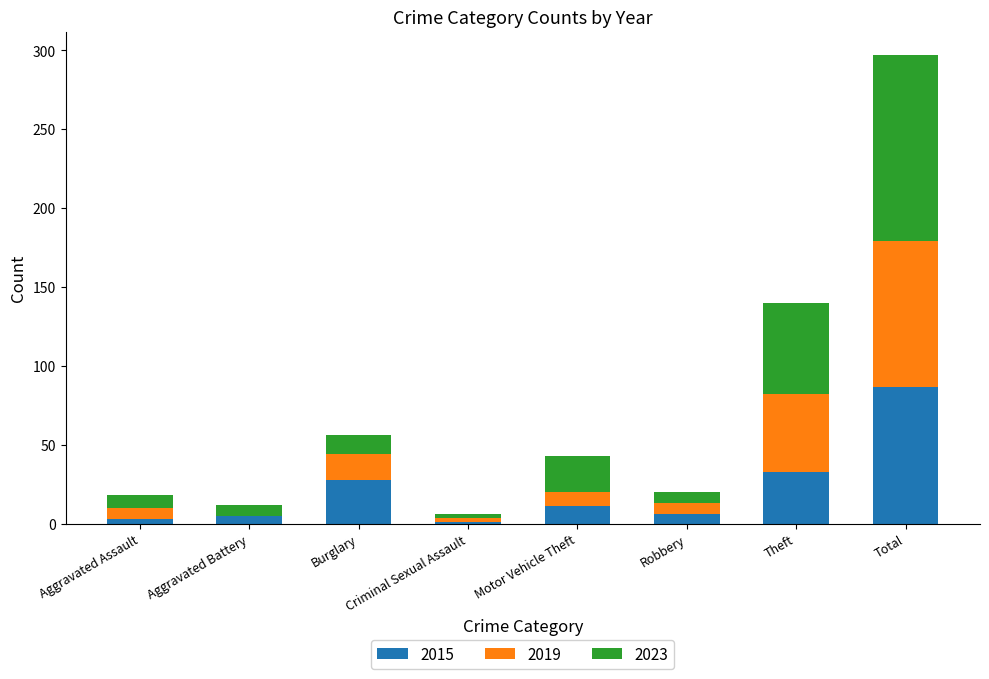

Which category has the highest value in the 2015 series?

Total